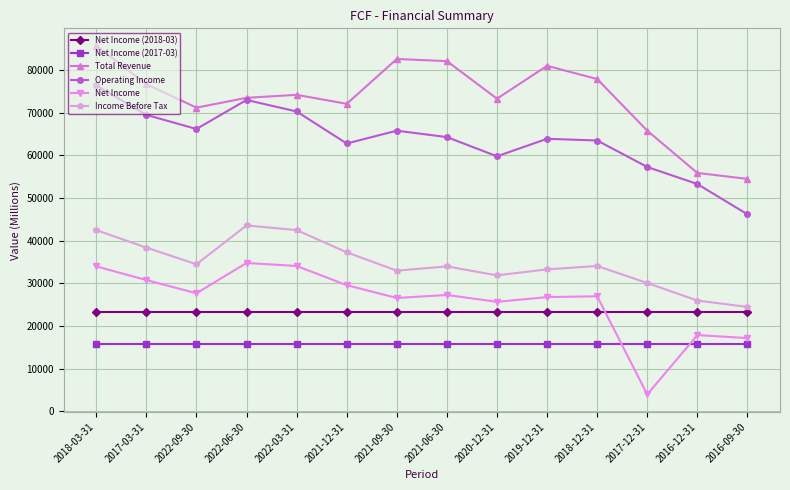

Which series has the largest total across all categories?

Total Revenue